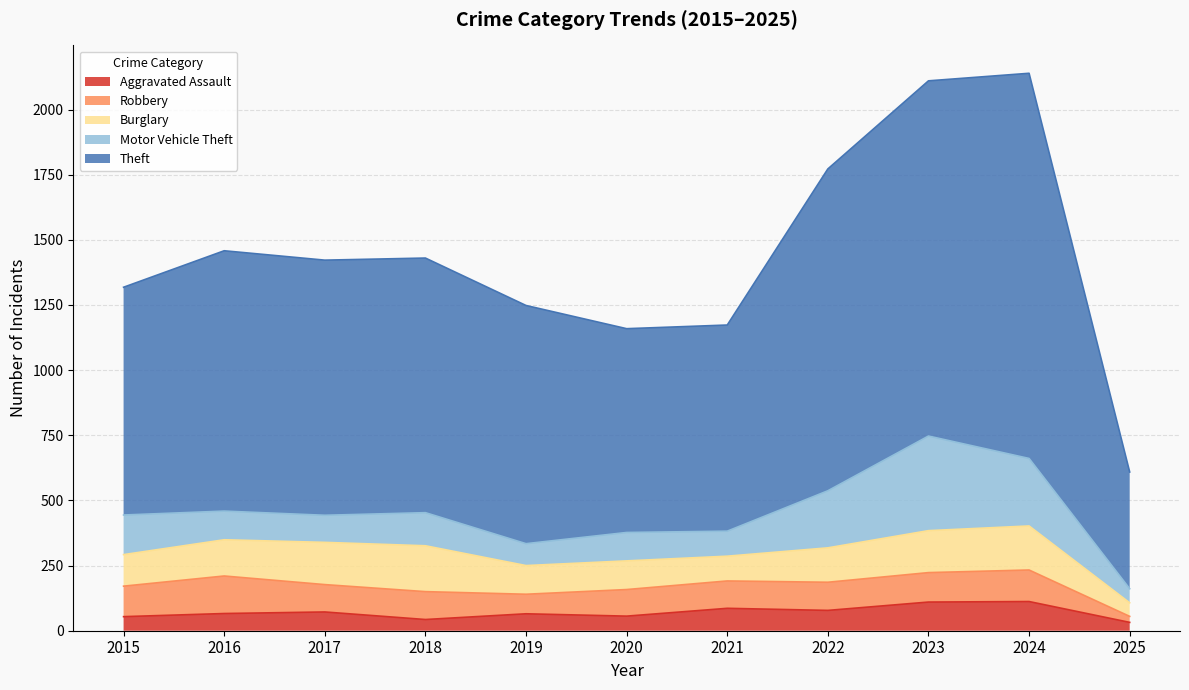

Which series has the largest total across all categories?

Theft